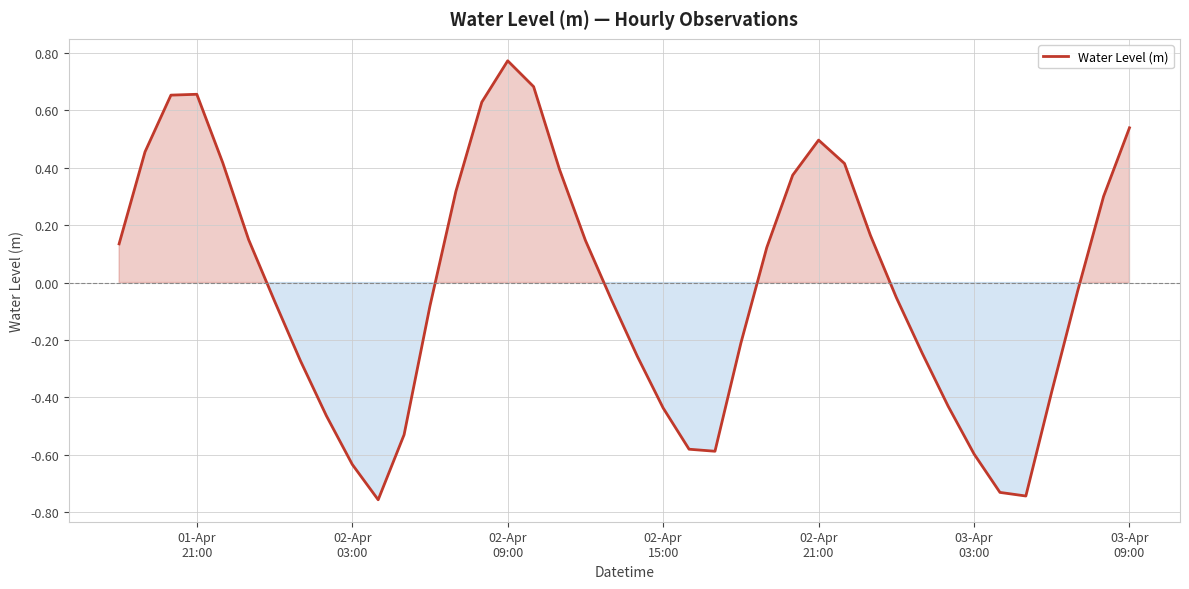

What is the difference between the maximum and minimum values?

1.5